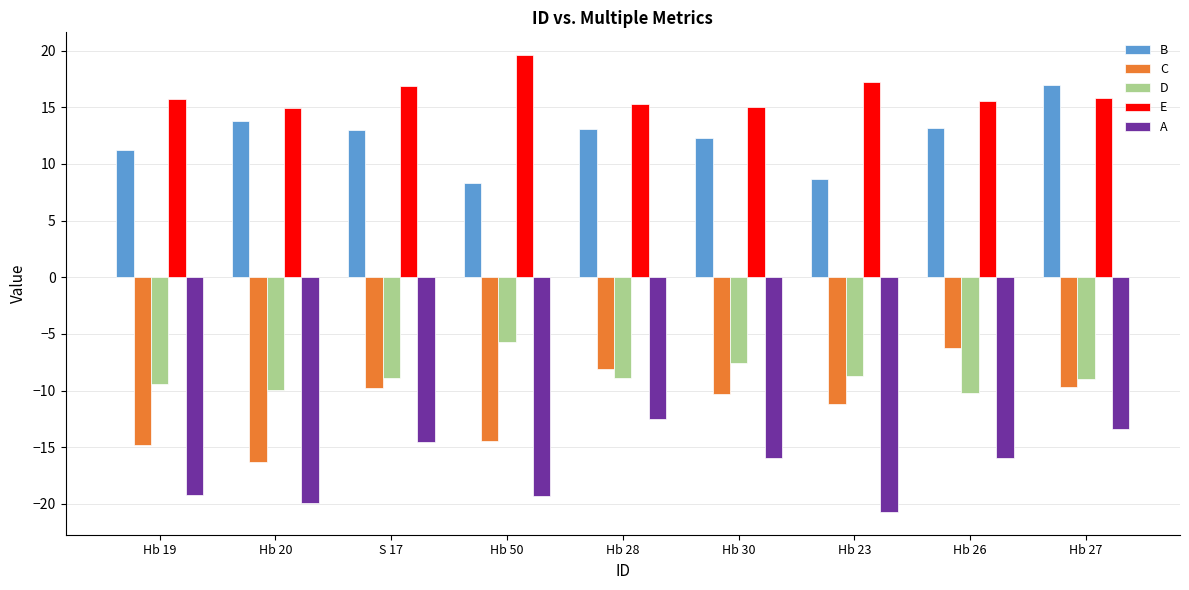

What is the label of the 5th bar from the right?

Hb 28